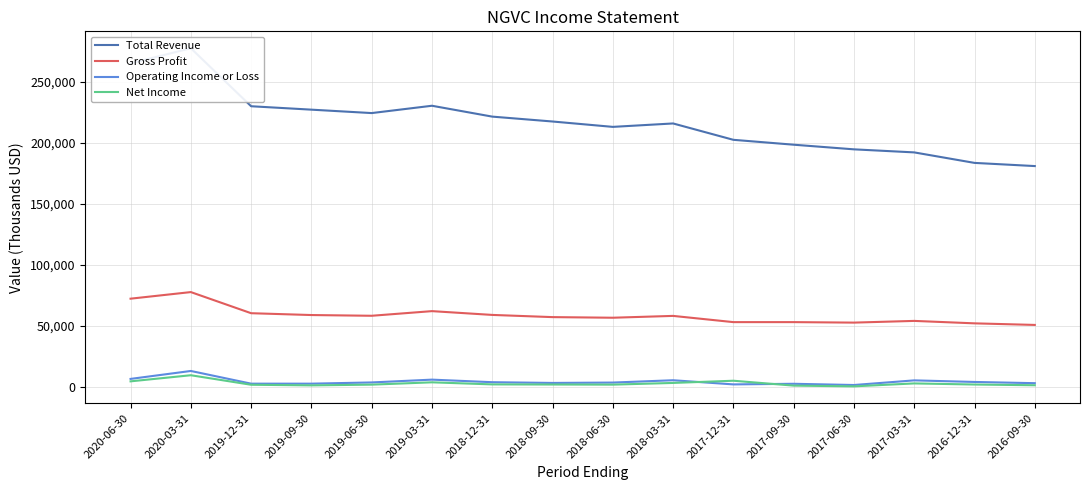

What position from the left is 2017-03-31?

14